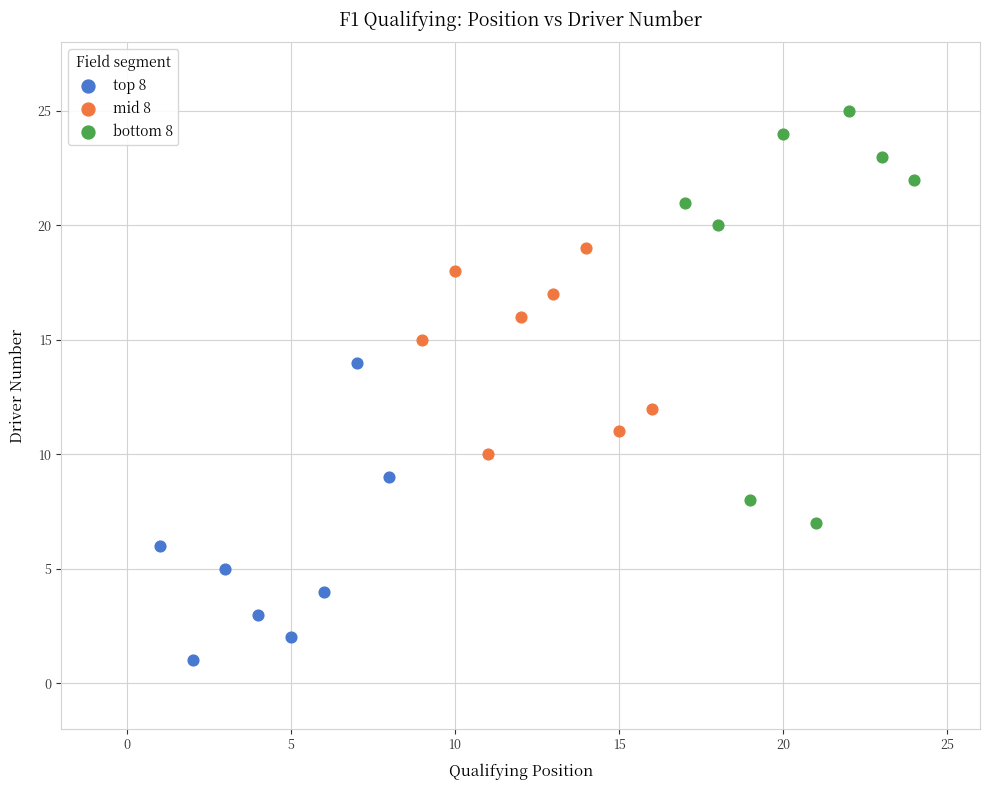

Which series has the widest spread of Y values?

bottom 8